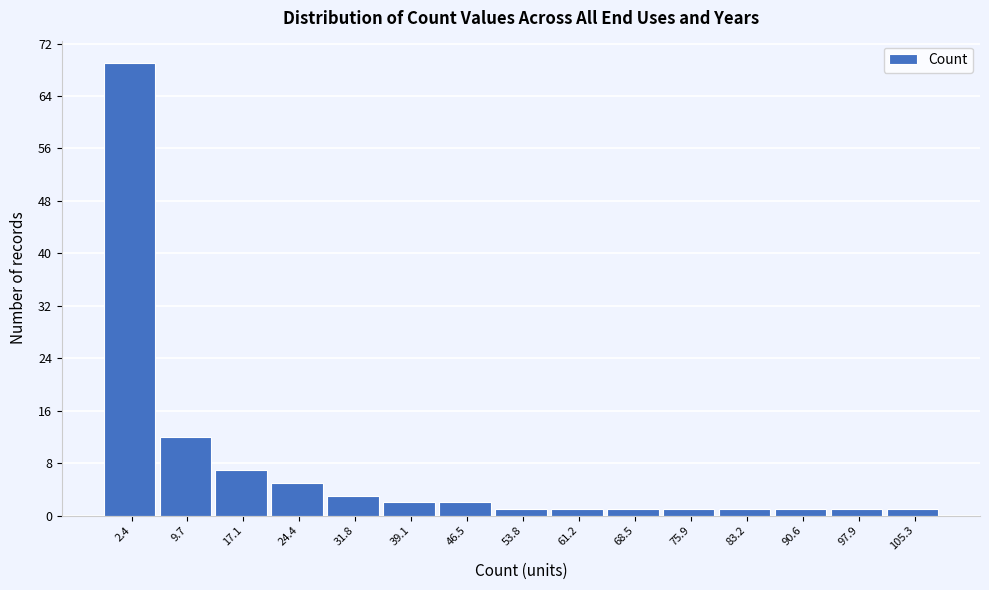

Reading left to right, extract all data points from this chart.

2.4=69	9.7=12	17.1=7	24.4=5	31.8=3	39.1=2	46.5=2	53.8=1	61.2=1	68.5=1	75.9=1	83.2=1	90.6=1	97.9=1	105.3=1